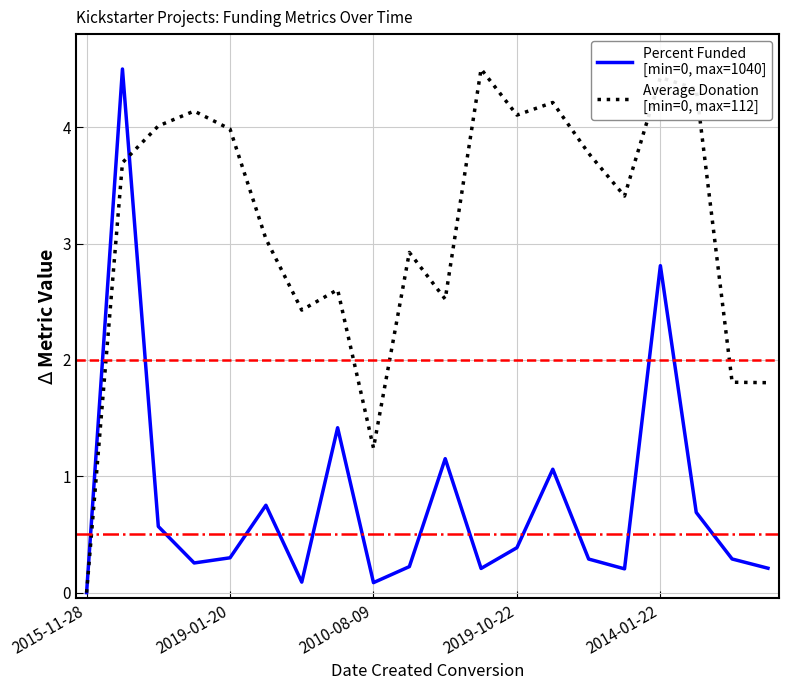

Count the number of categories in the chart.

20